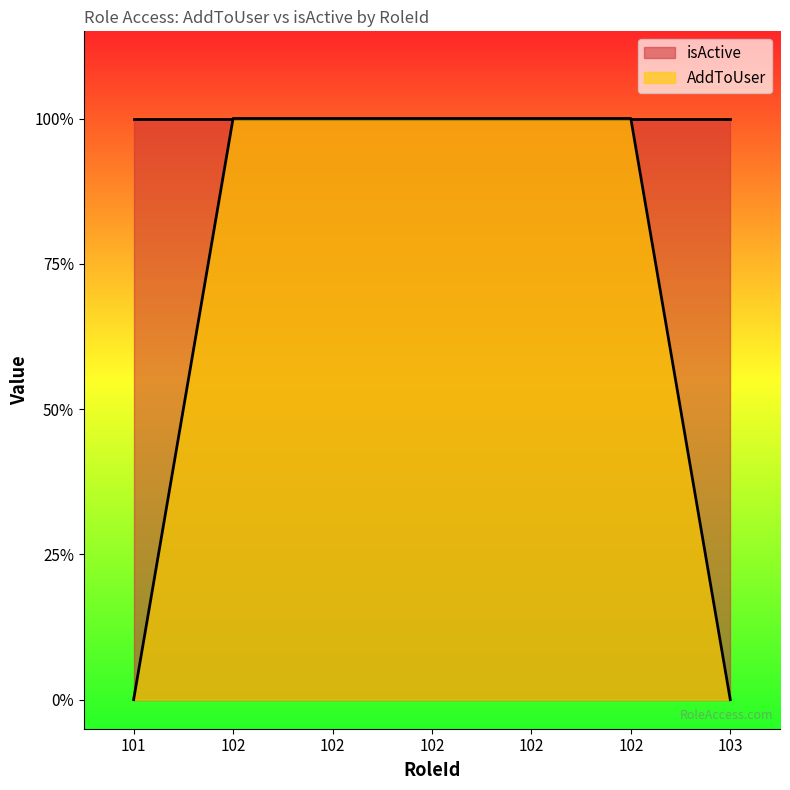

Is it true that the value at 103 is 0?

False